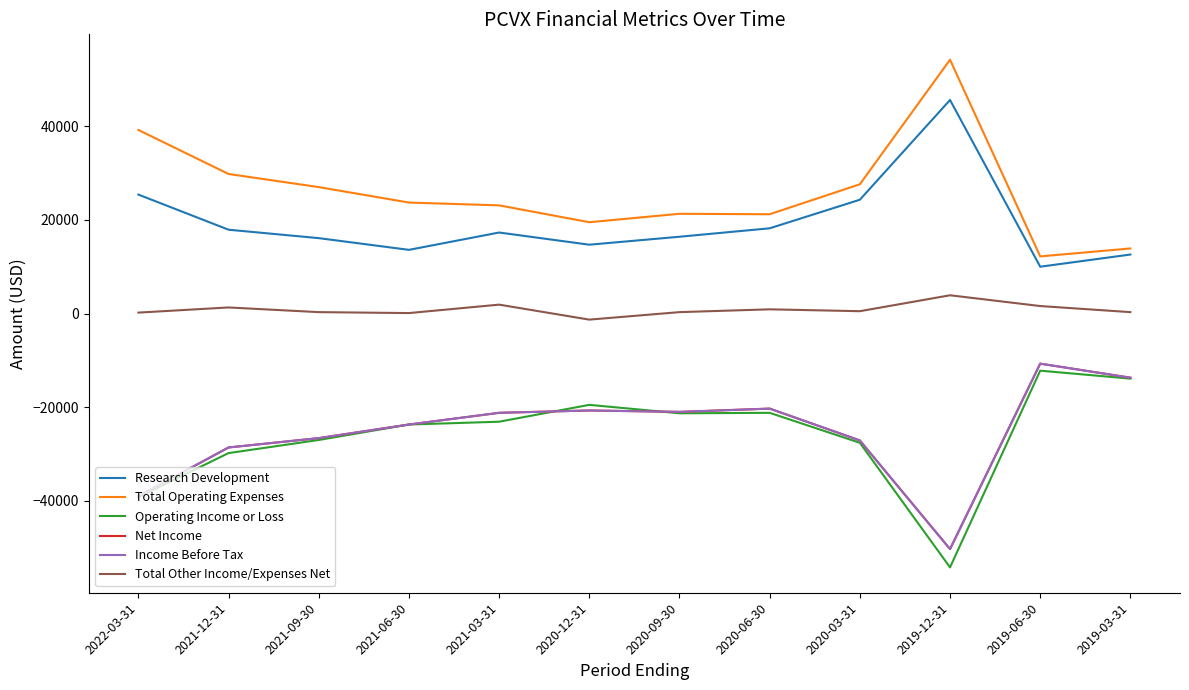

Does the chart display data point markers on the line(s)?

No